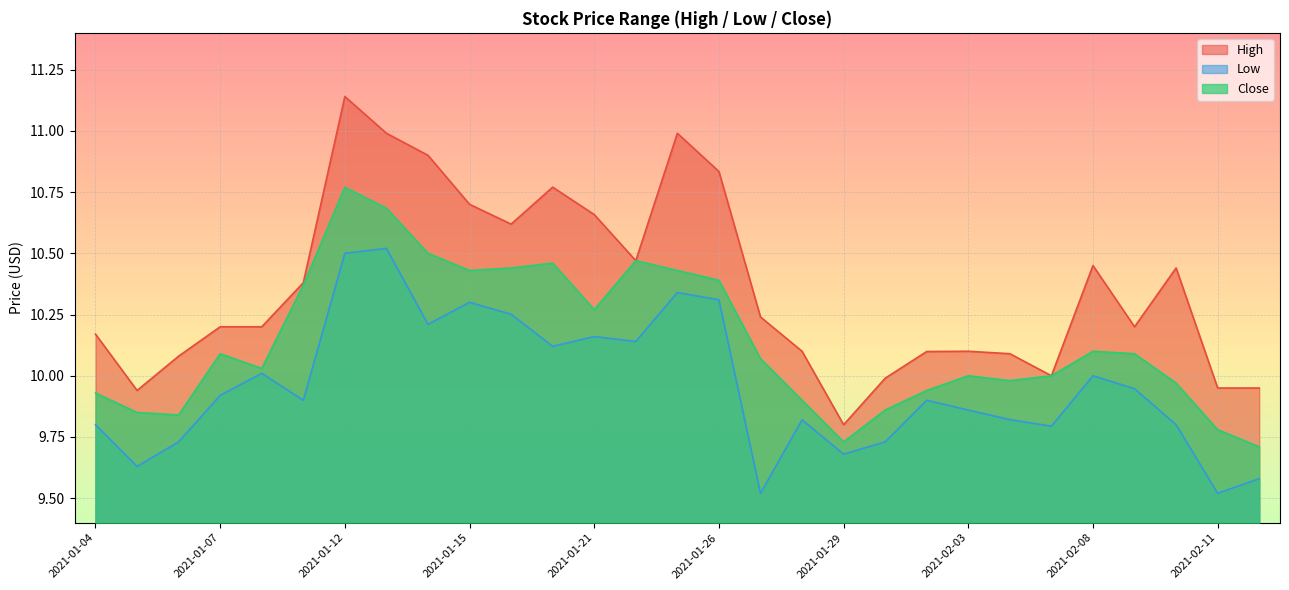

At which category does Close reach its first local peak?

2021-01-07